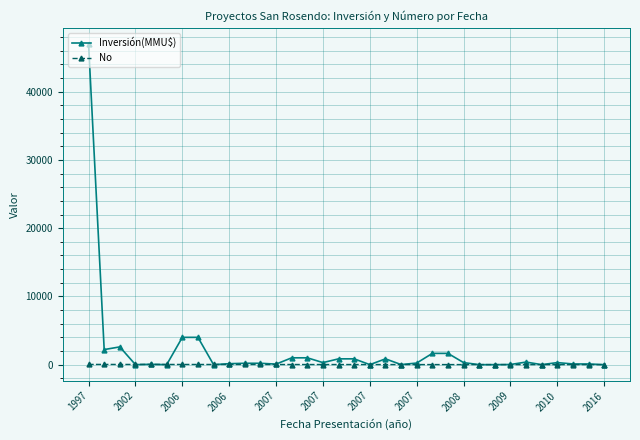

What is the highest value of the Inversión(MMU$) series?

47000